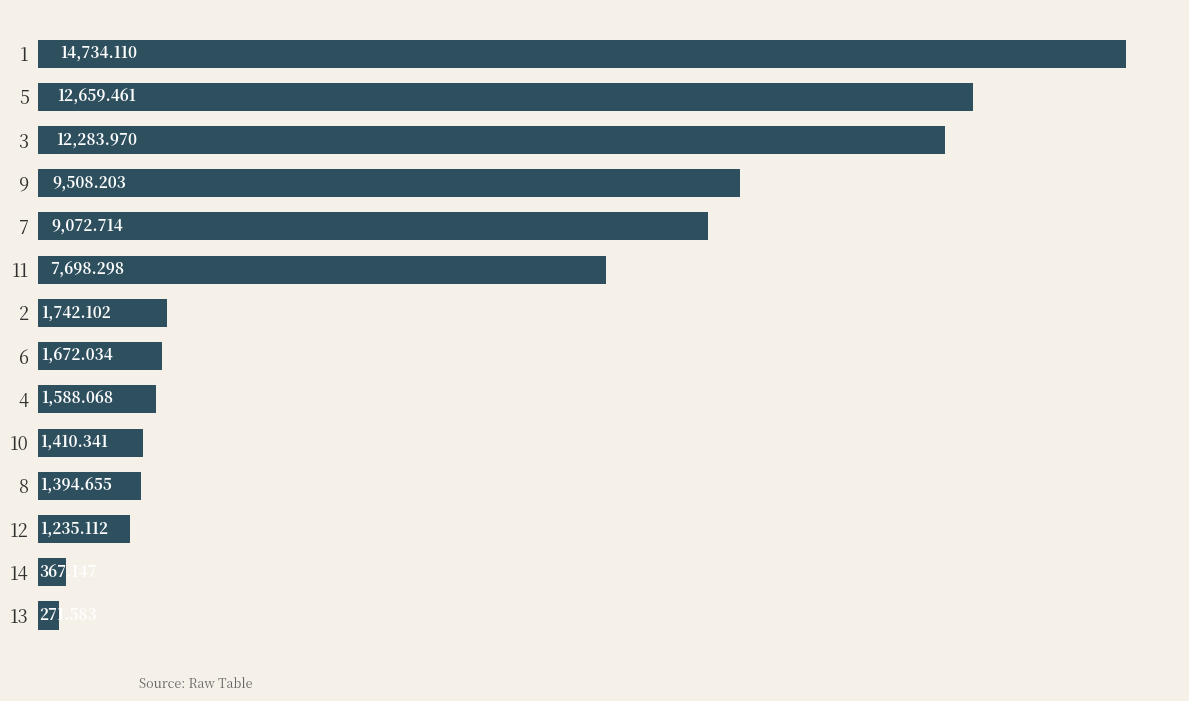

How many bars are there in total?

14